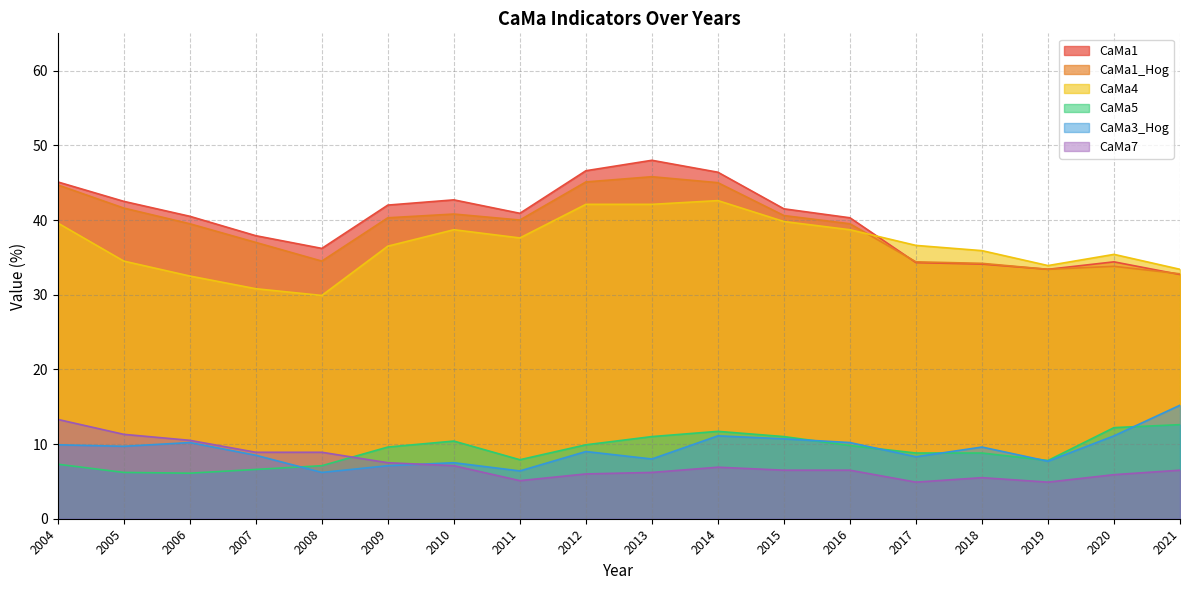

How many distinct data groups are displayed?

6